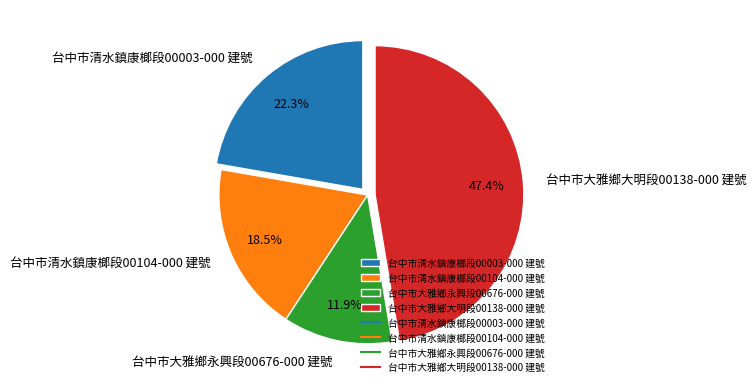

What is the largest slice in the pie chart?

台中市大雅鄉大明段00138-000 建號